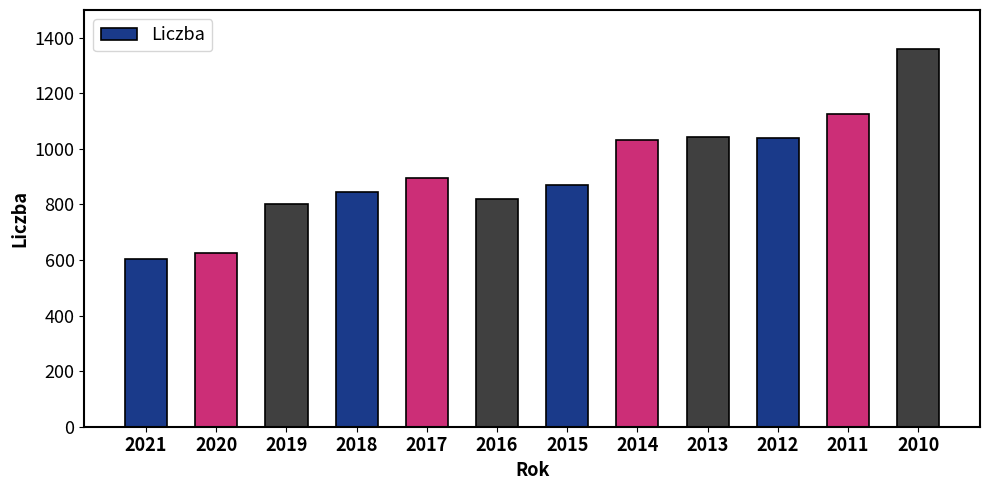

What is the value of the 10th bar from the left?

1040